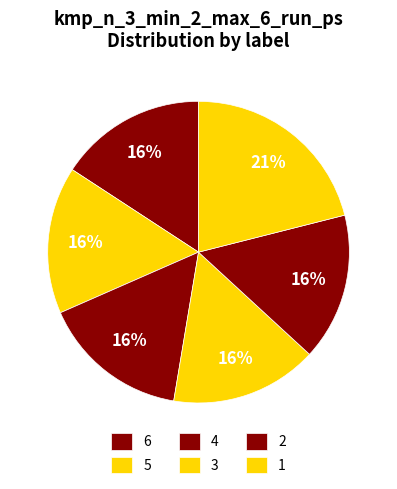

How many slices are in this pie chart?

6